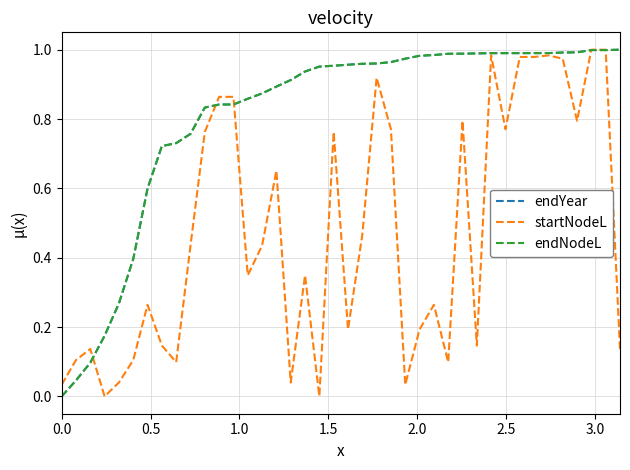

Does the chart have visible grid lines?

Yes